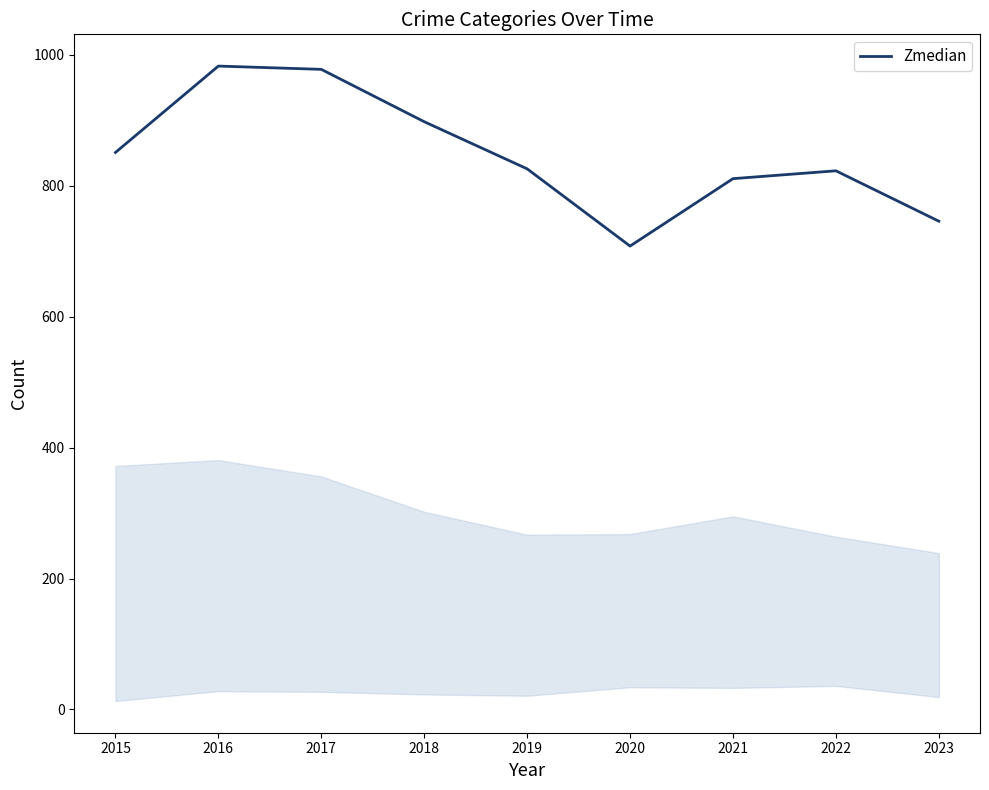

What is the greatest value displayed?

983